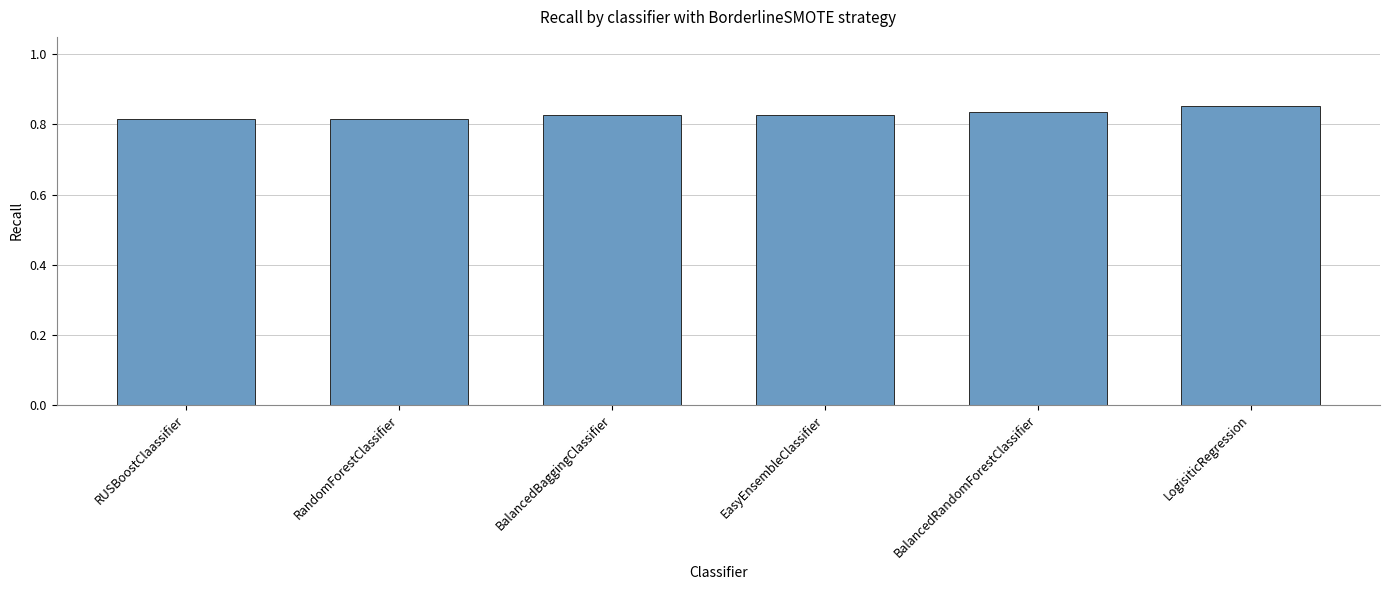

What is the sum of the values at RUSBoostClaassifier and BalancedBaggingClassifier?

1.6